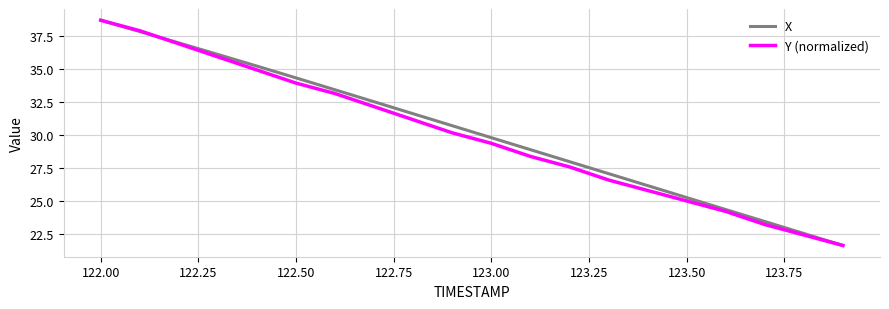

What is the maximum value shown in the chart?

38.7